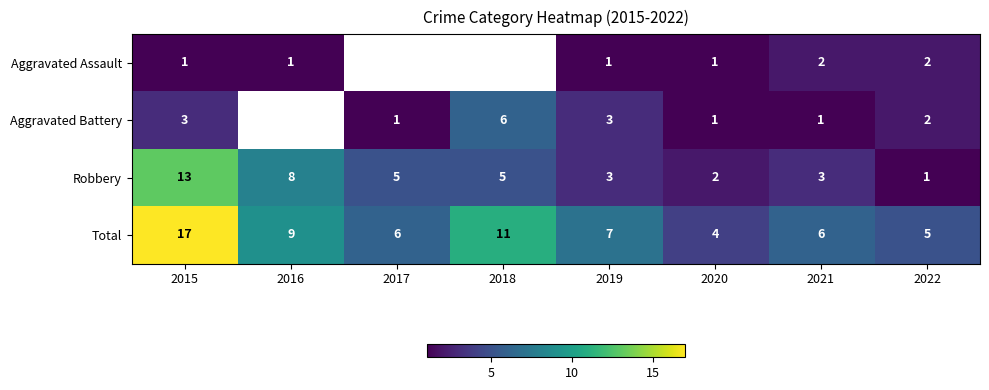

Read the Robbery value at 2019, to the nearest 5.

5